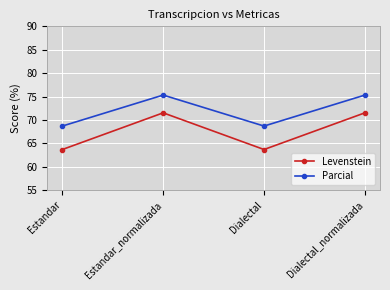

At which category does Levenstein reach its first local valley?

Dialectal